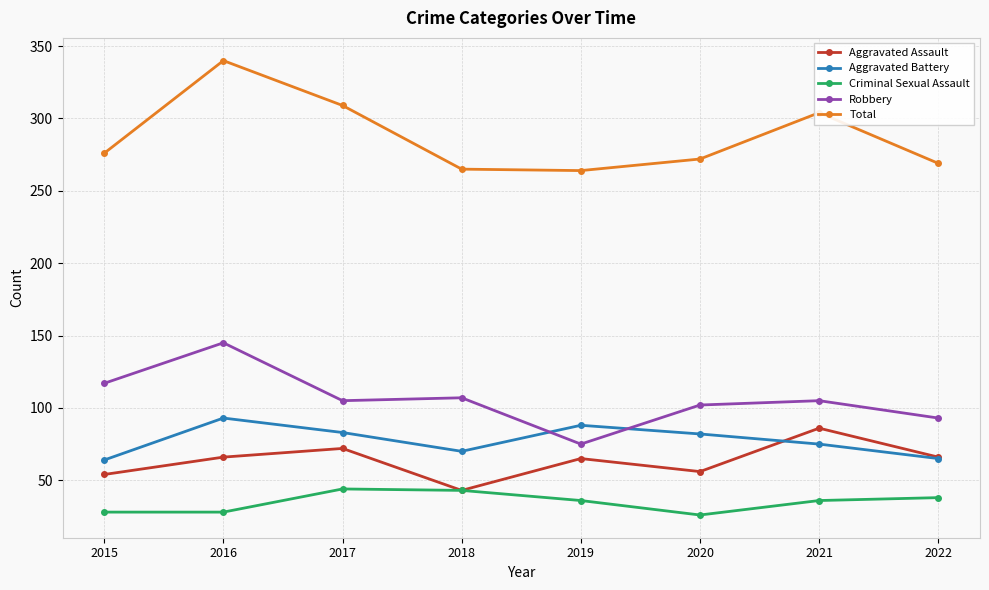

What is the sum of all Criminal Sexual Assault values?

279